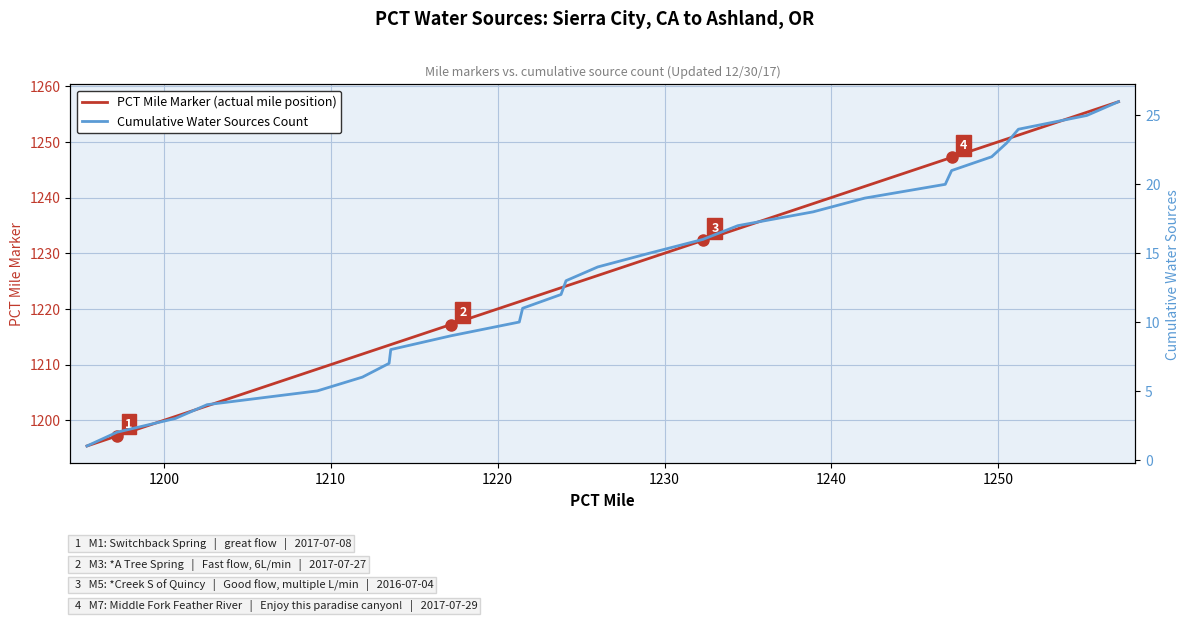

How many values in the Cumulative Water Sources Count series exceed 14?

12